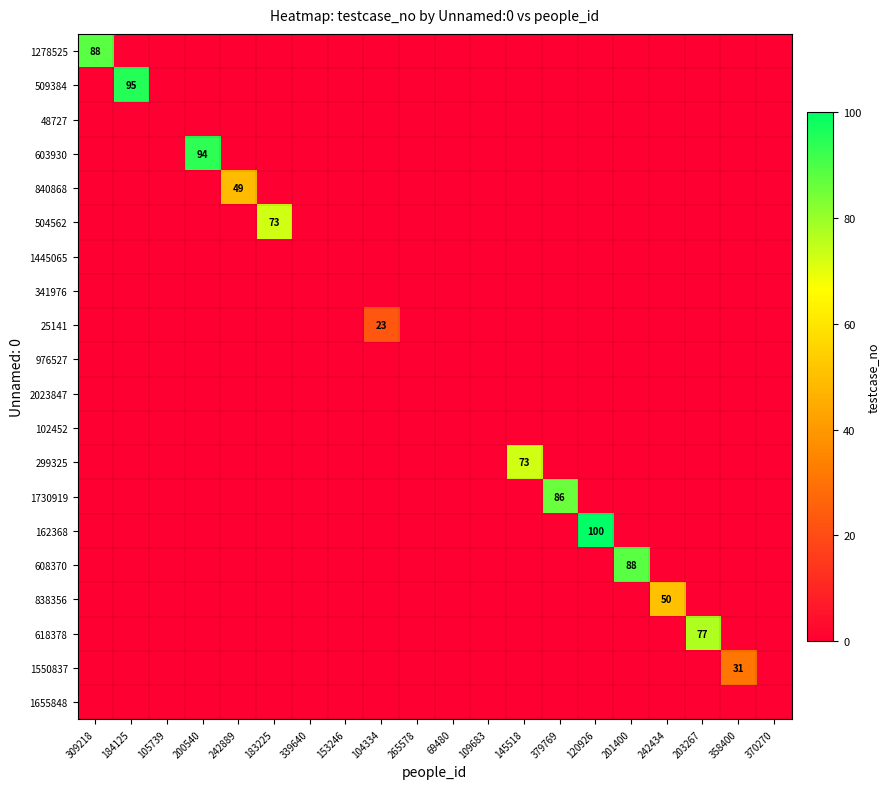

Which series has the largest total across all categories?

162368